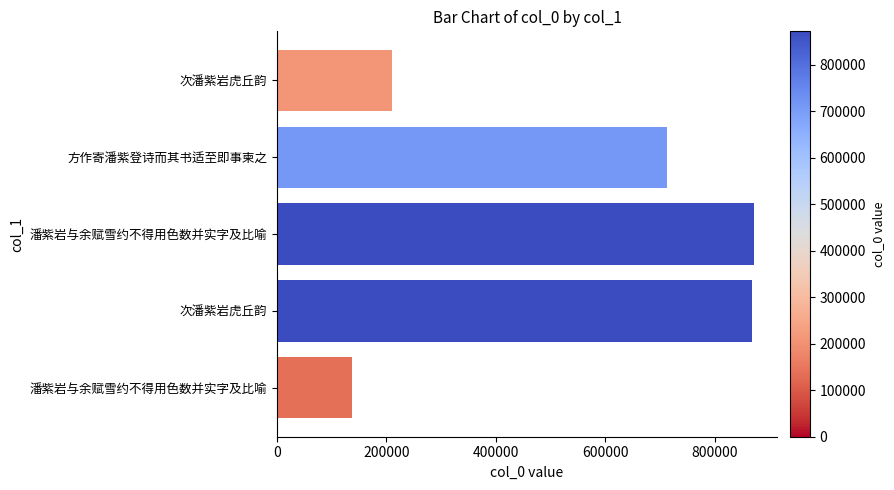

Does the chart contain any negative values?

No